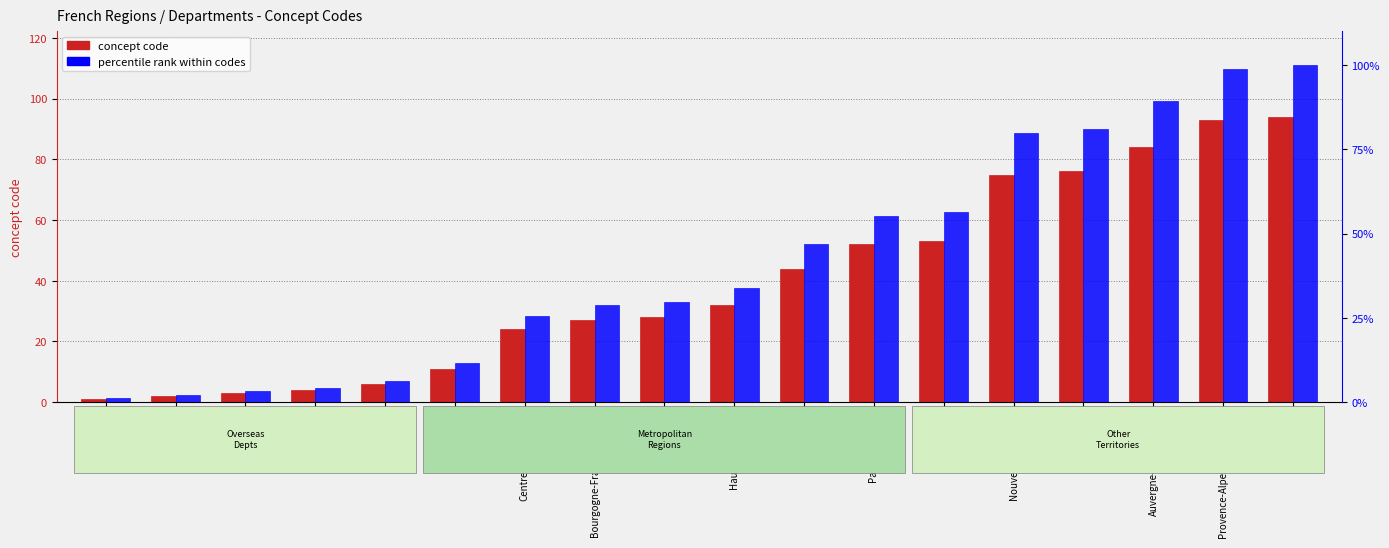

What is the sum of all percentile rank within codes values?

754.3